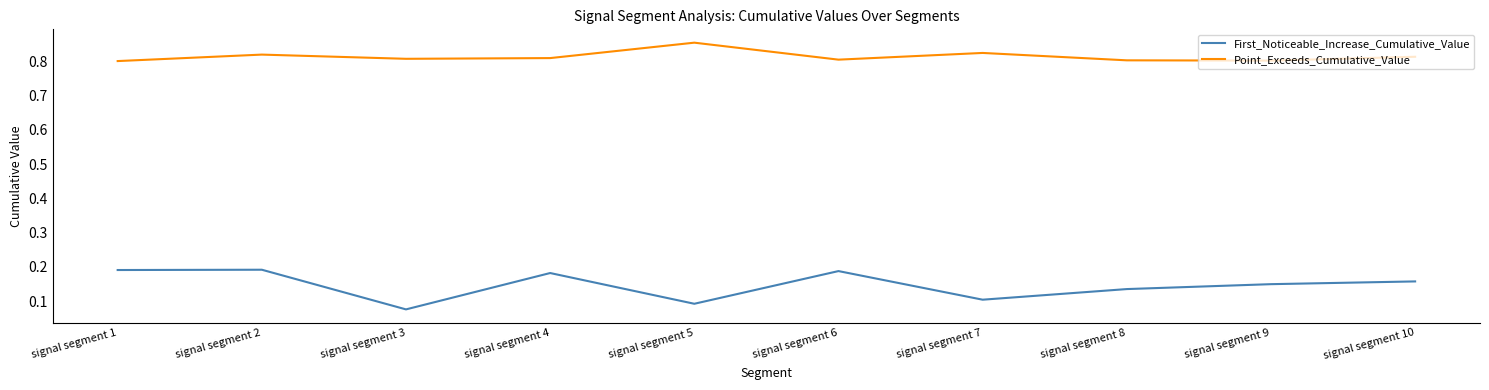

The First_Noticeable_Increase_Cumulative_Value series shows 0.0 at signal segment 8. True or false?

False